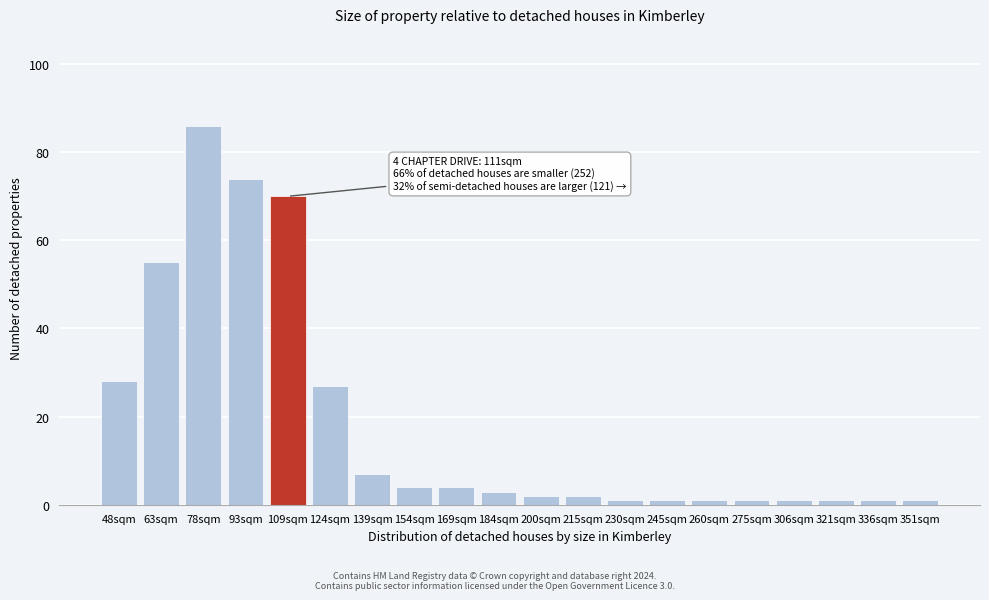

Reading left to right, extract all data points from this chart.

48sqm=28	63sqm=55	78sqm=86	93sqm=74	109sqm=70	124sqm=27	139sqm=7	154sqm=4	169sqm=4	184sqm=3	200sqm=2	215sqm=2	230sqm=1	245sqm=1	260sqm=1	275sqm=1	306sqm=1	321sqm=1	336sqm=1	351sqm=1